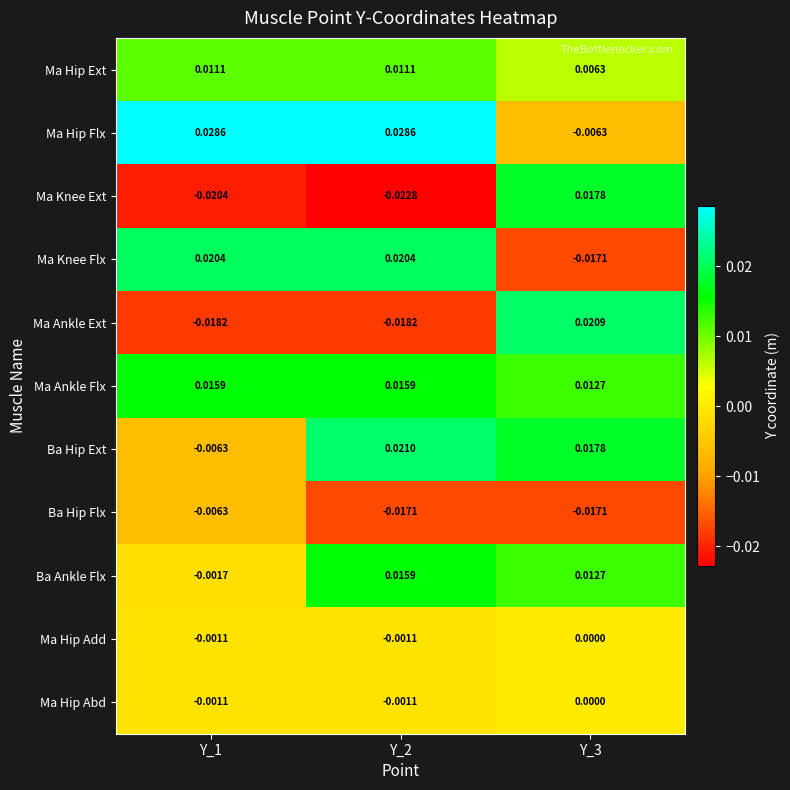

Which series has the widest spread of values?

Ma Knee Ext